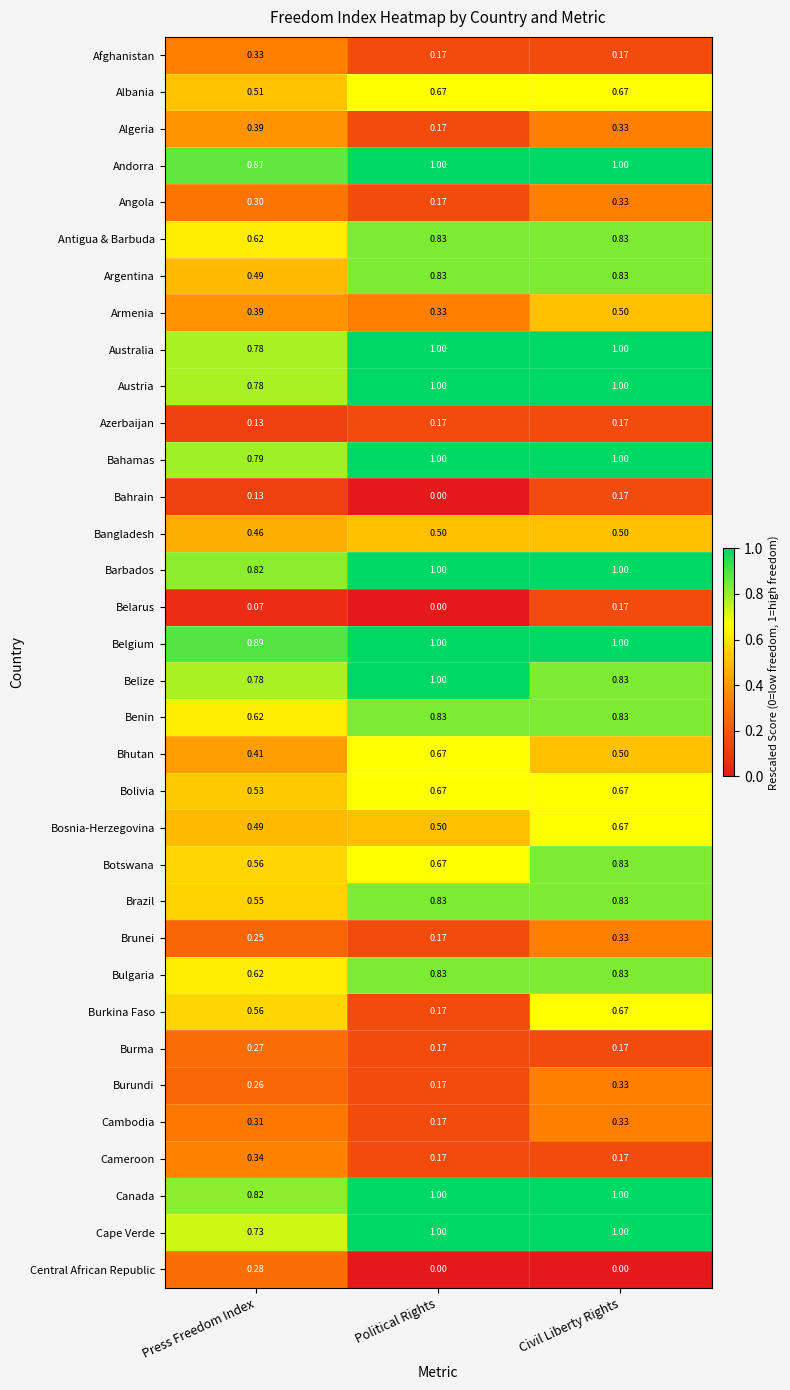

Which category has the lowest value in the Belgium series?

Press Freedom Index